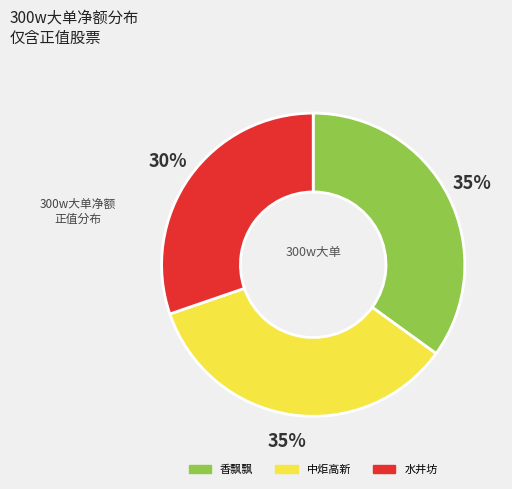

How many segments does this pie chart have?

3